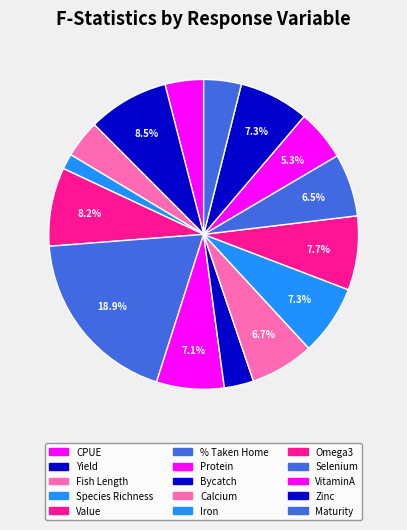

To the nearest percent, what is the difference between the largest and smallest slice percentages?

17%